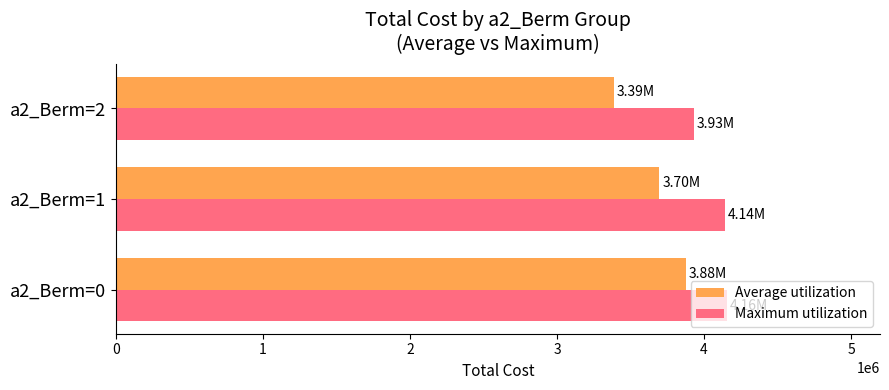

Between a2_Berm=0 and a2_Berm=2, which series saw the biggest shift?

Average utilization